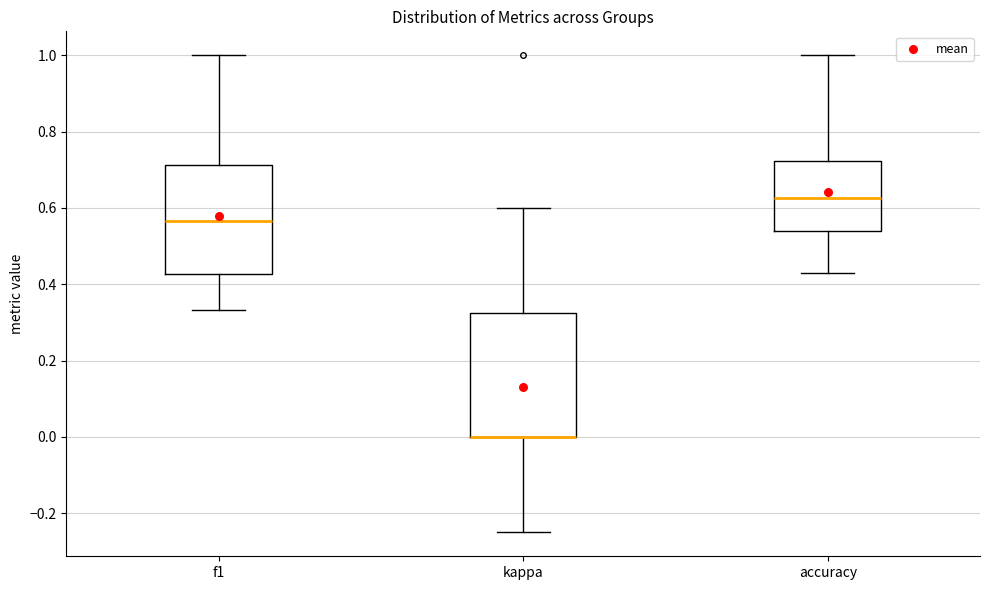

Comparing the boxes themselves (not the whiskers), which one is the tallest?

kappa